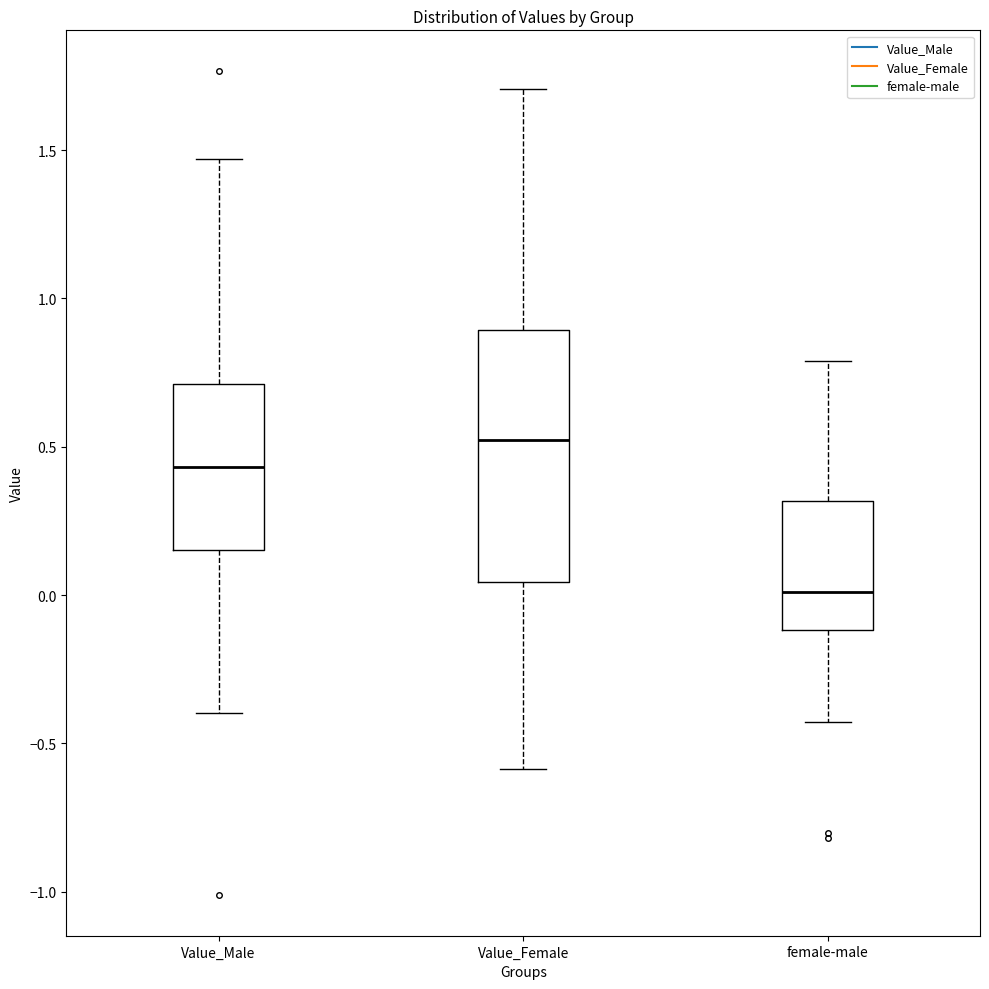

Which box's median line is the highest?

Value_Female